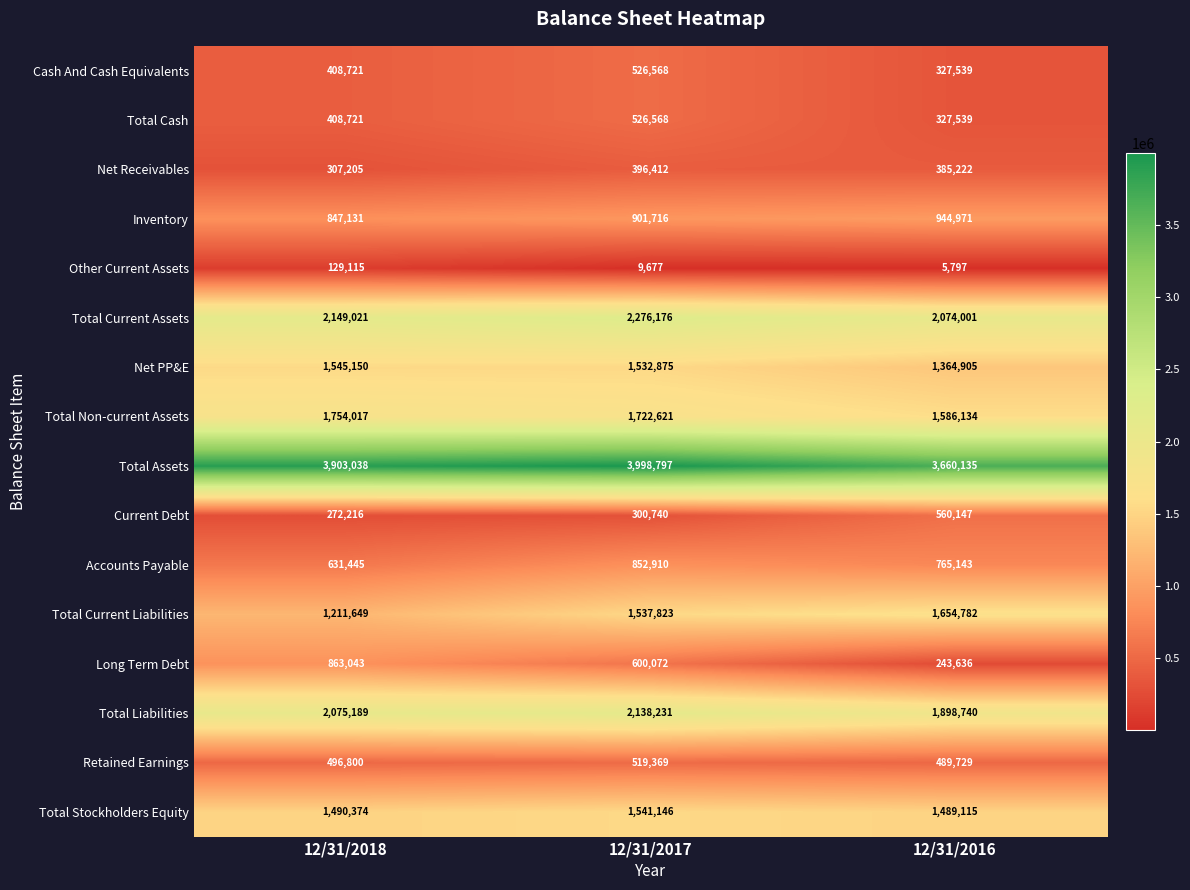

Which series has the widest spread of values?

Long Term Debt